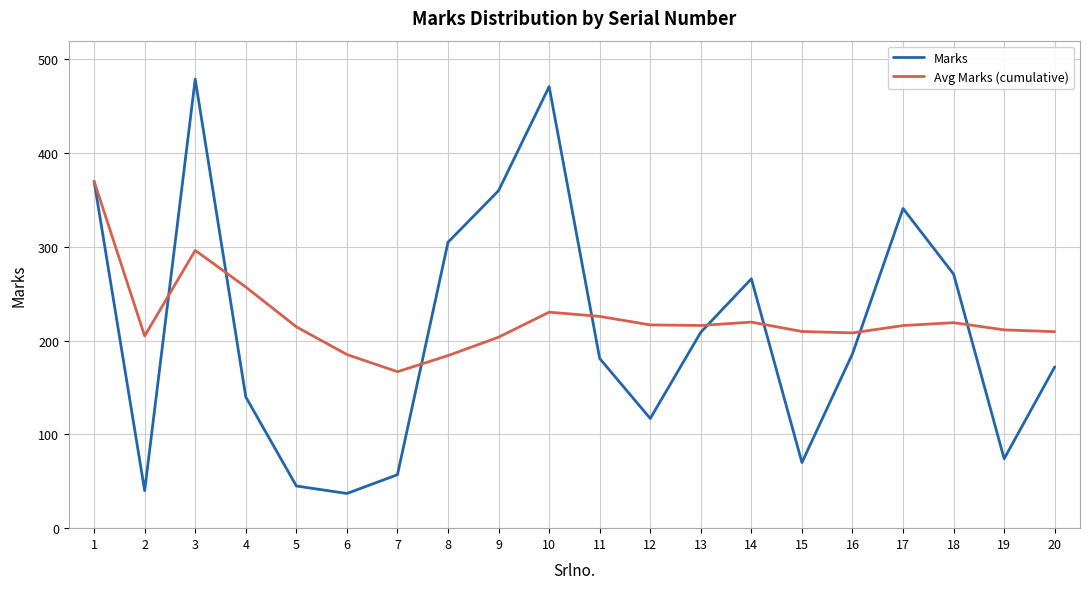

How many categories are shown in the chart?

20